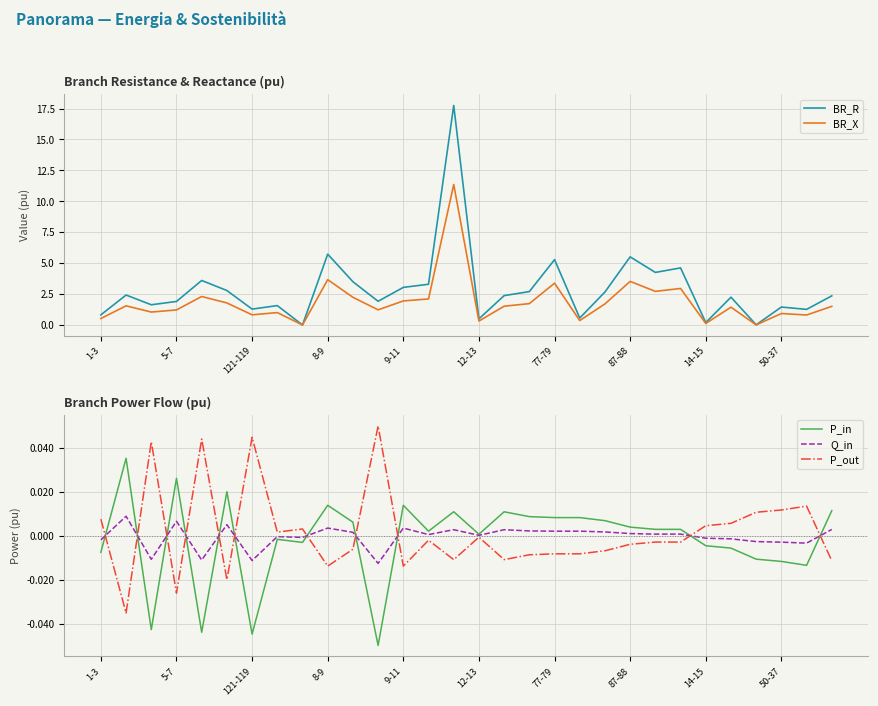

True or false: BR_R and P_in cross at least once.

False